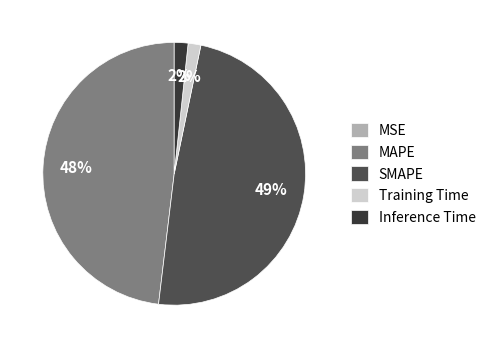

Does any single category account for the majority?

No